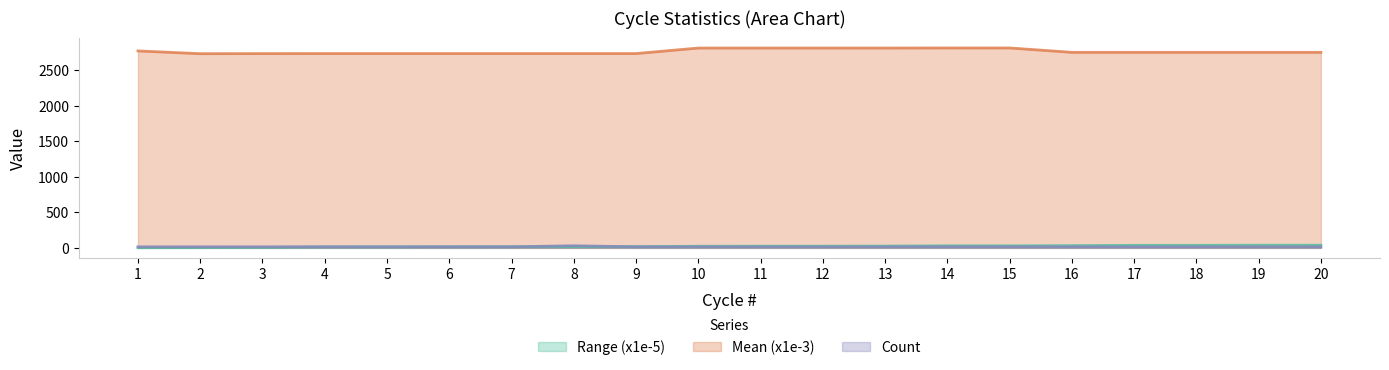

True or false: Mean (x1e-3) has a value of 2809.3 at 15.

True